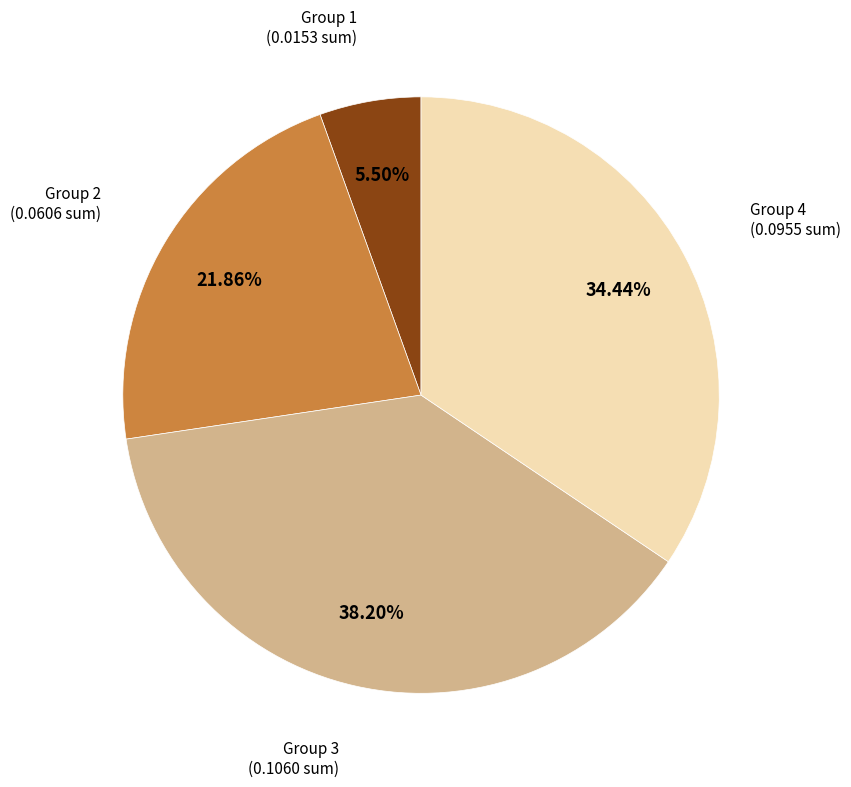

Is there a majority slice in this chart?

No